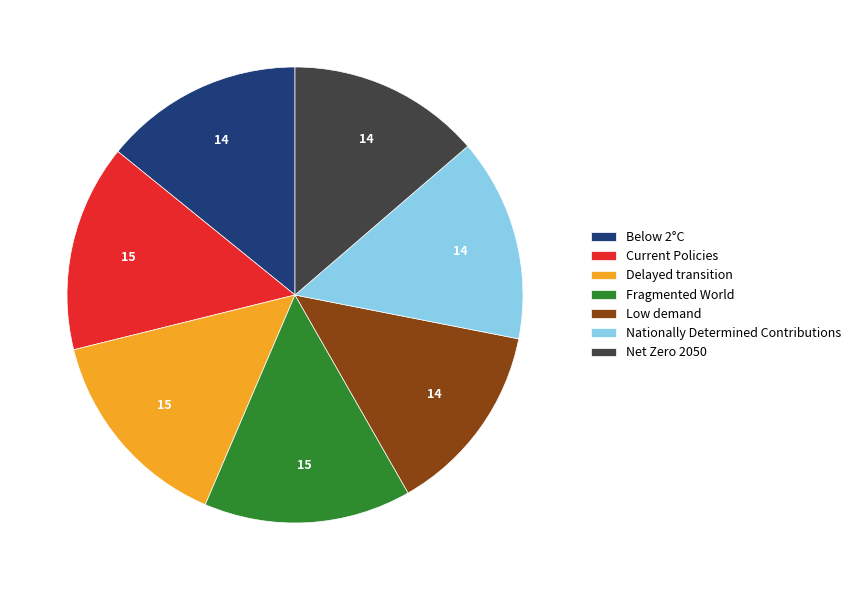

Is it true that Fragmented World is 15% of the pie?

True